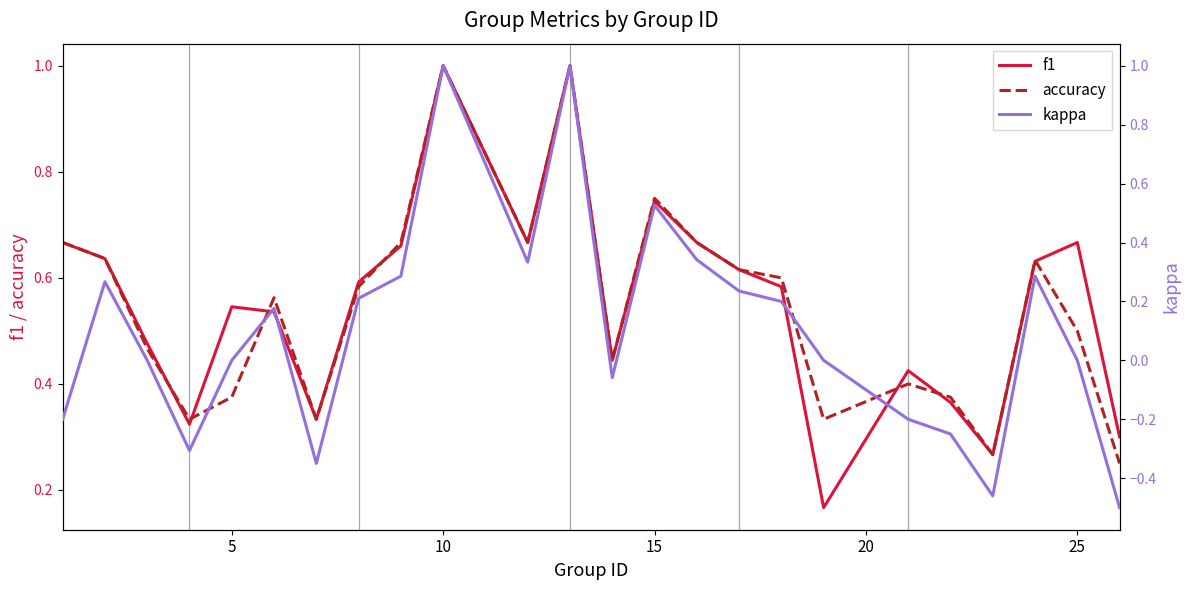

What is the average value of the f1 series?

0.6